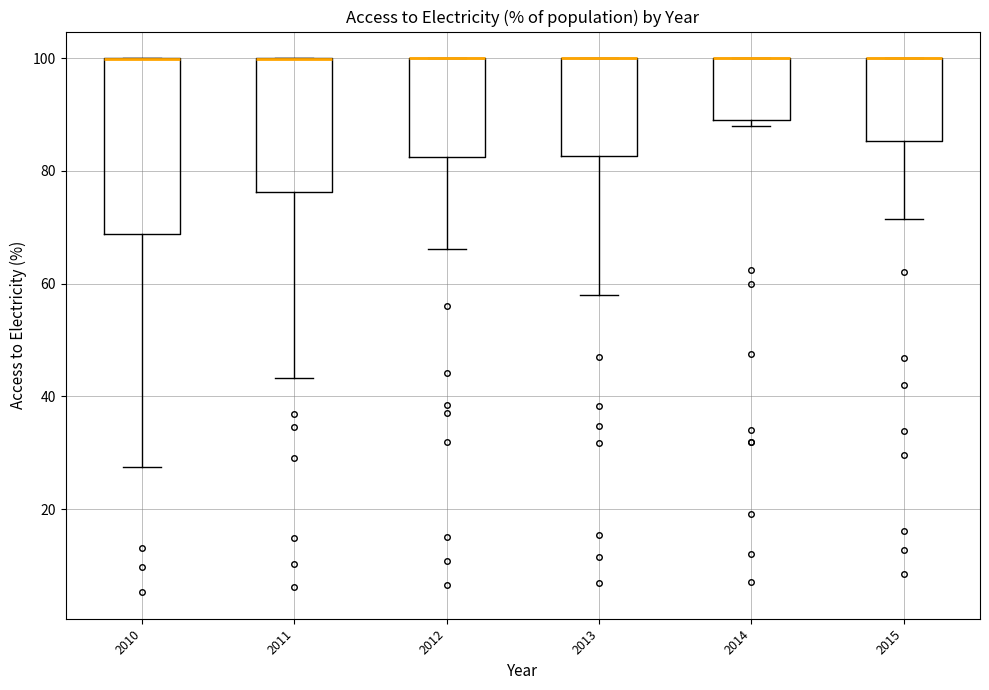

Where is the lower edge of the box at x = 2013 on the y-axis? The values are not printed on the chart, so give them approximately, as read against the axis.

82